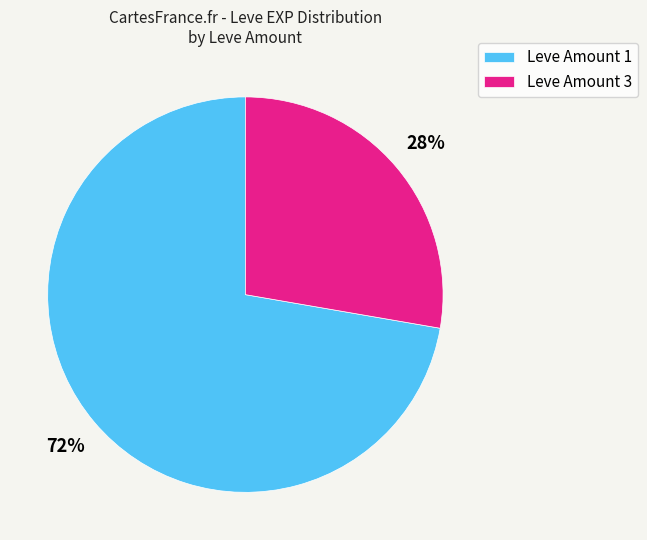

To the nearest percent, what percentage of the pie is Leve Amount 3?

28%